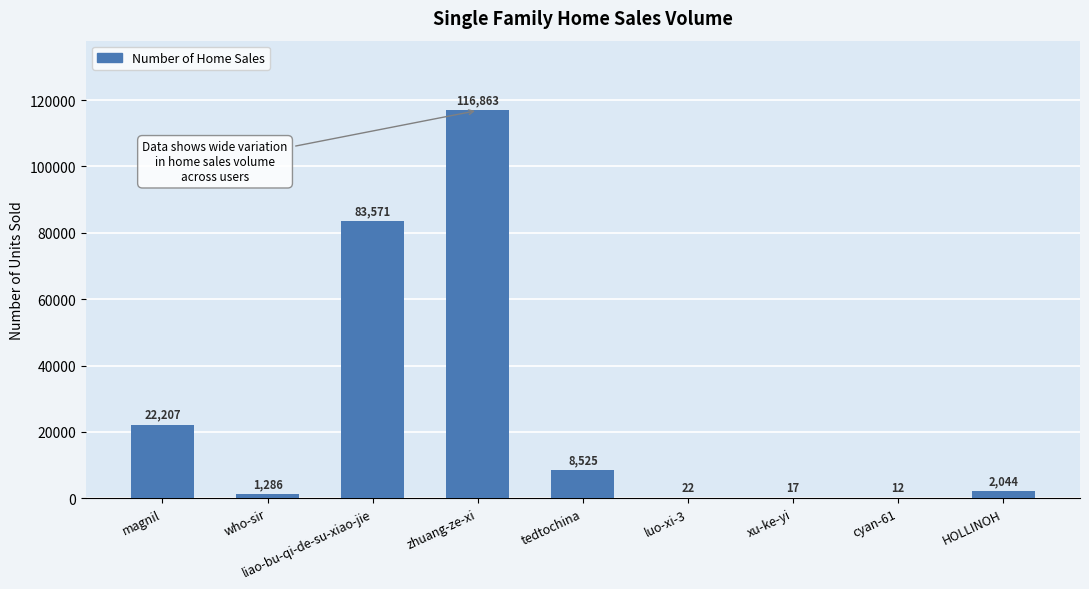

Is it true that the value at who-sir is 1286?

True